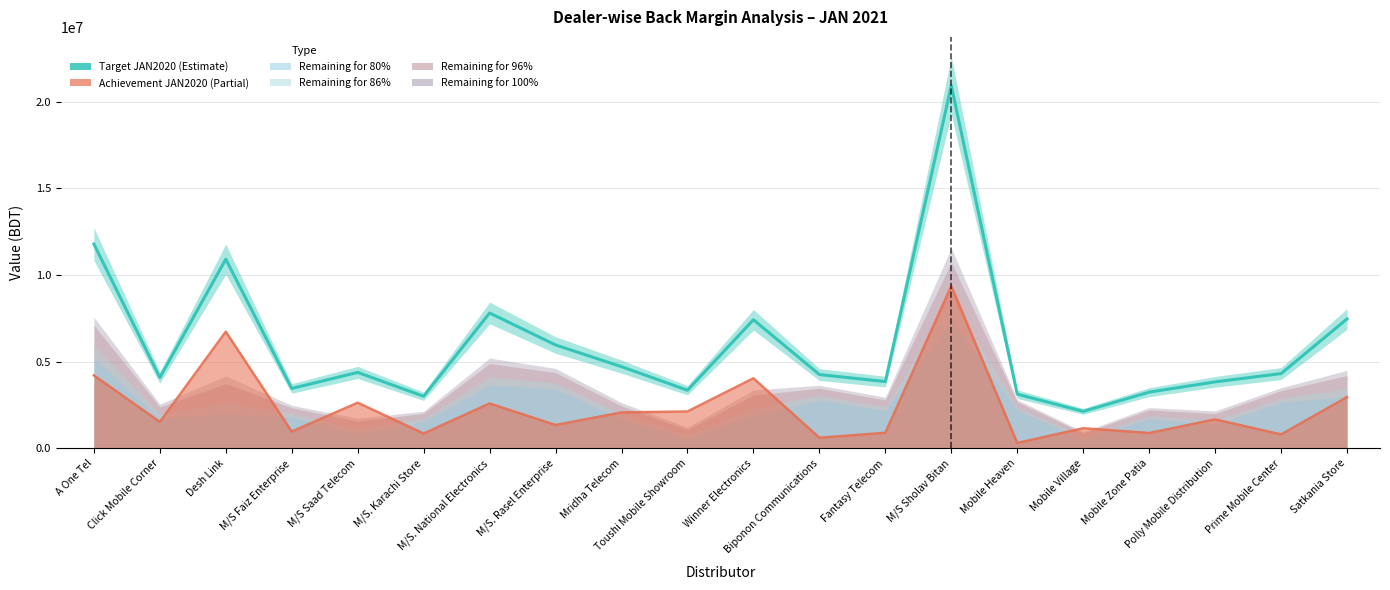

Reading left to right, extract all data points from this chart.

A One Tel=11786483.5	Click Mobile Corner=4088581.4	Desh Link=10908945.9	M/S Faiz Enterprise=3460248.5	M/S Saad Telecom=4383224.1	M/S. Karachi Store=3009439.5	M/S. National Electronics=7808862.9	M/S. Rasel Enterprise=5966364.4	Mridha Telecom=4716409.9	Toushi Mobile Showroom=3357437.5	Winner Electronics=7419206.6	Biponon Communications=4261104.6	Fantasy Telecom=3855068.0	M/S Sholav Bitan=20921259.6	Mobile Heaven=3128605.2	Mobile Village=2138752.4	Mobile Zone Patia=3246055.2	Polly Mobile Distribution=3840145.4	Prime Mobile Center=4315635.4	Satkania Store=7466908.3